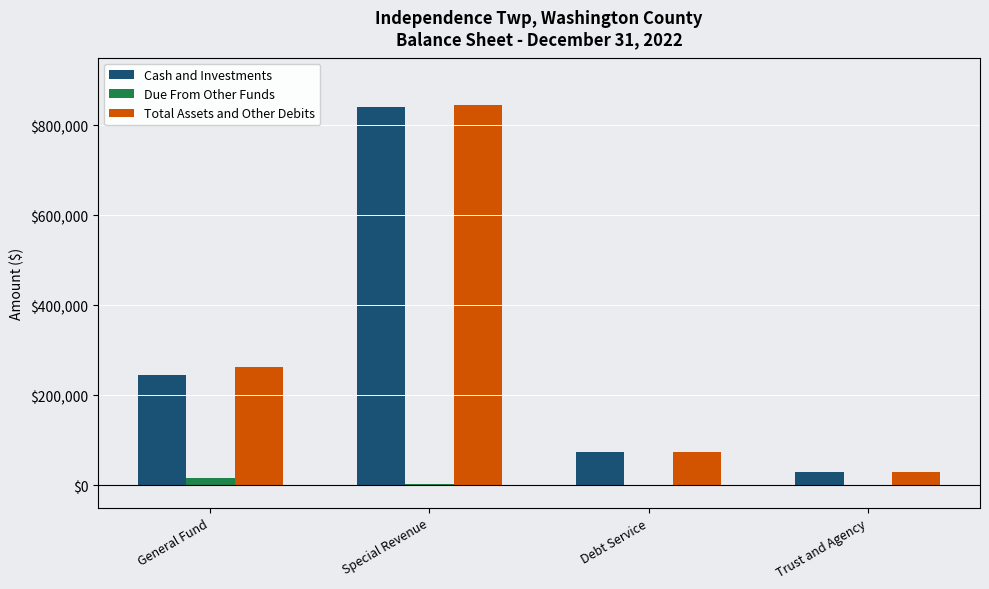

Where is Total Assets and Other Debits nearest to the value 436816?

General Fund